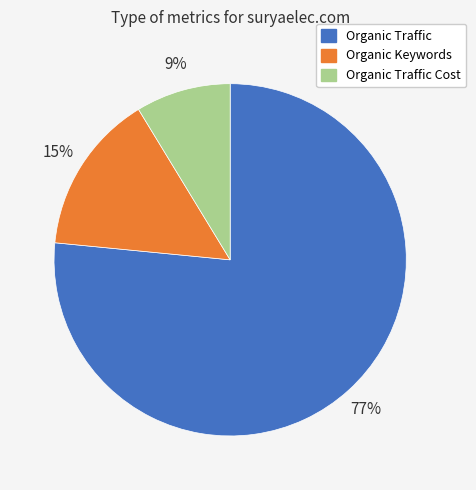

To the nearest percent, what is the average slice percentage?

33%